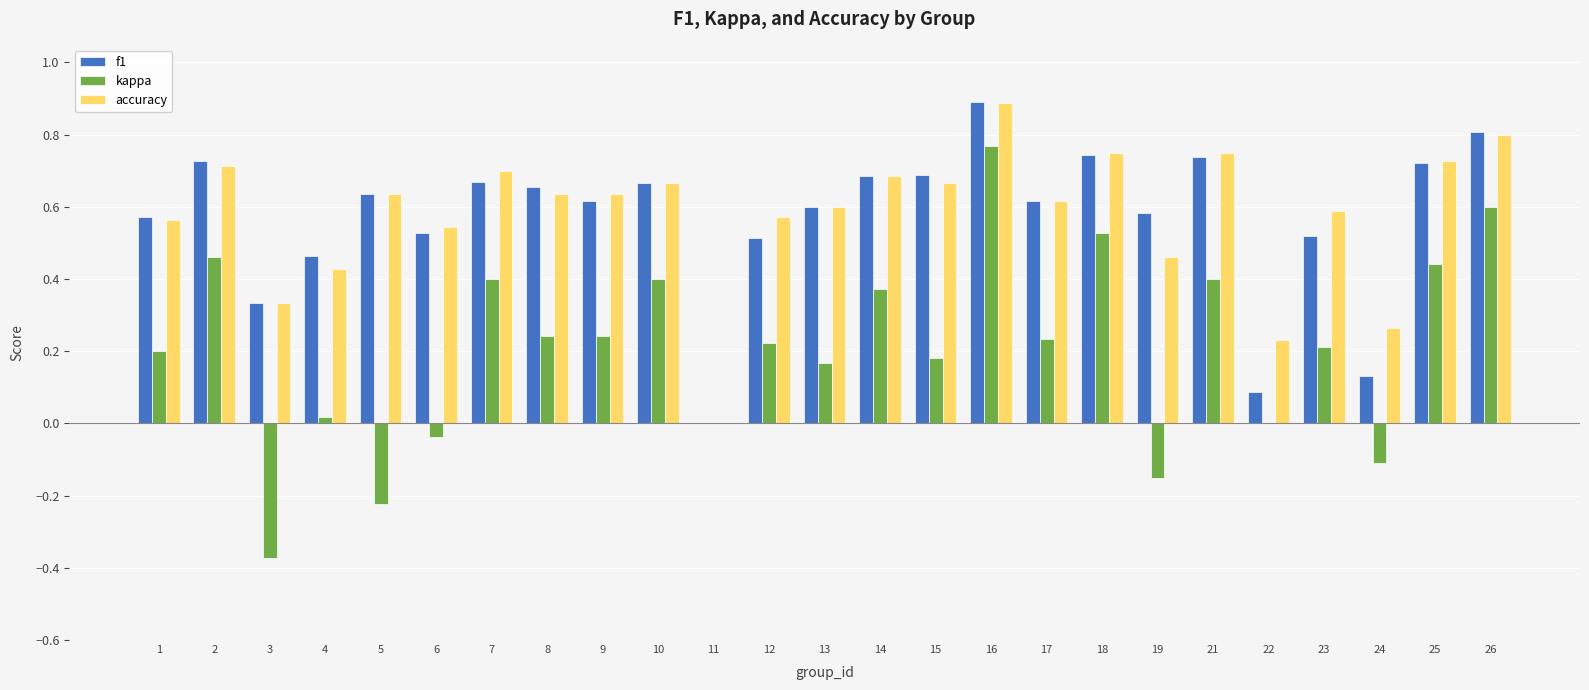

What is the sum of all kappa values?

5.2